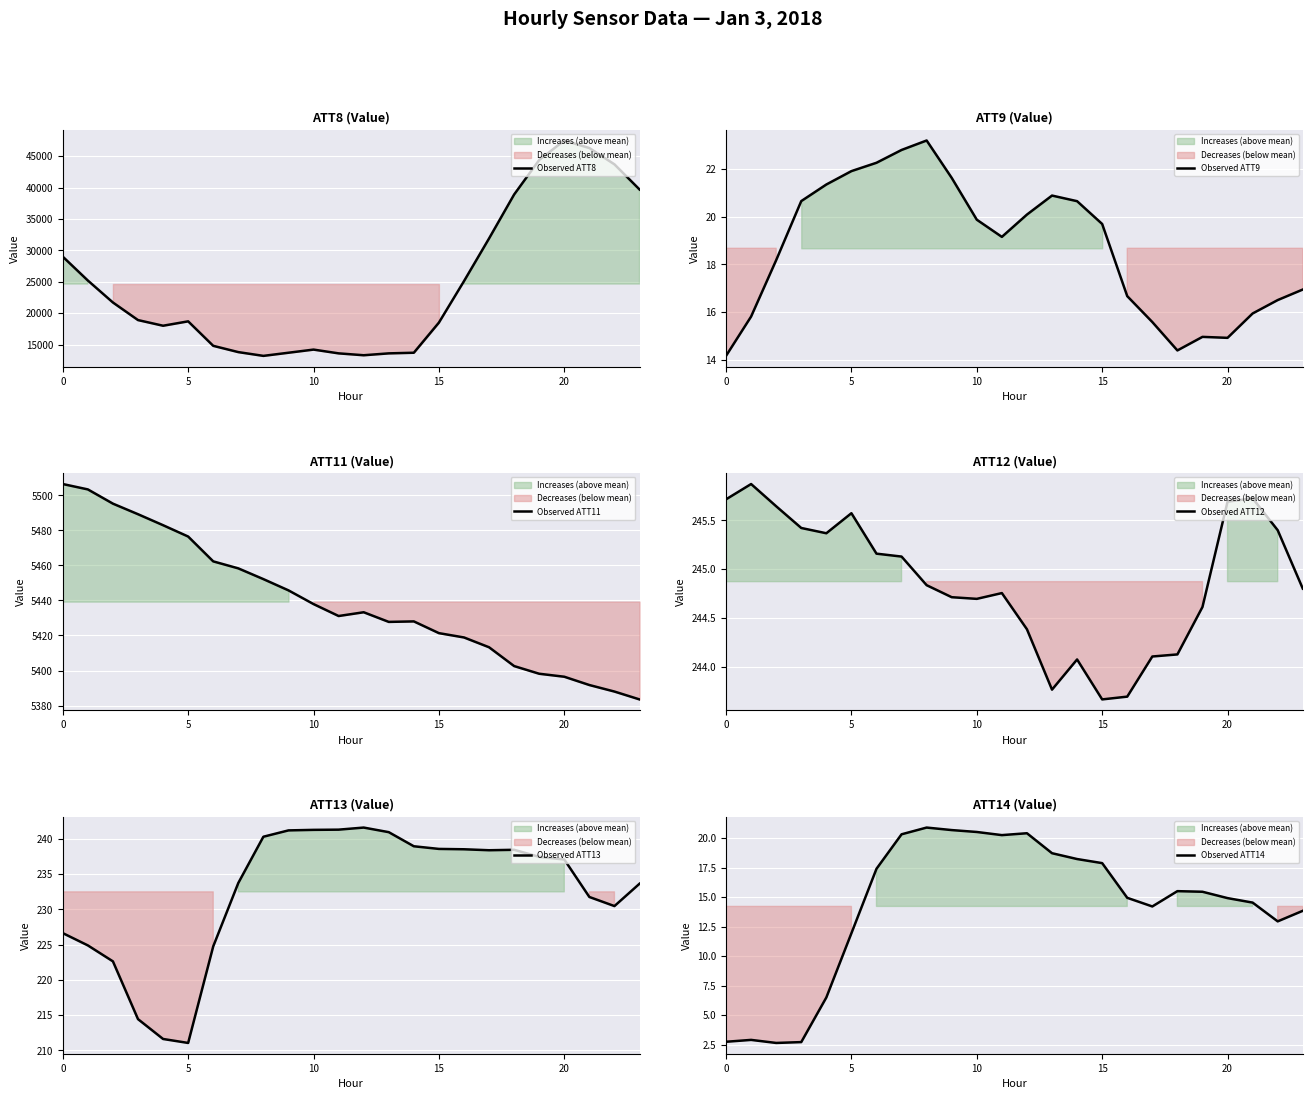

Which category has the highest value across all series?

20